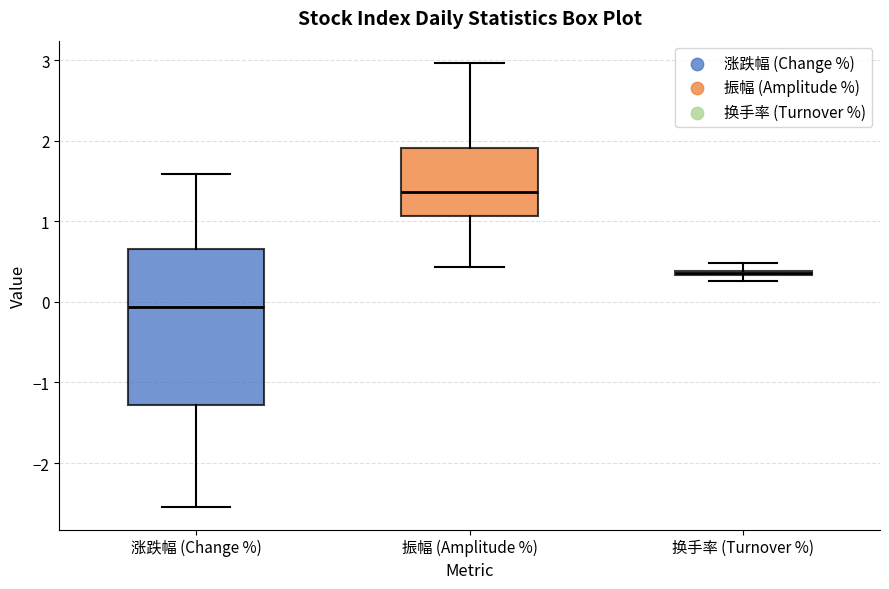

Where does the median line of the box for 振幅 (Amplitude %) sit on the y-axis? The values are not printed on the chart, so give them approximately, as read against the axis.

1.4